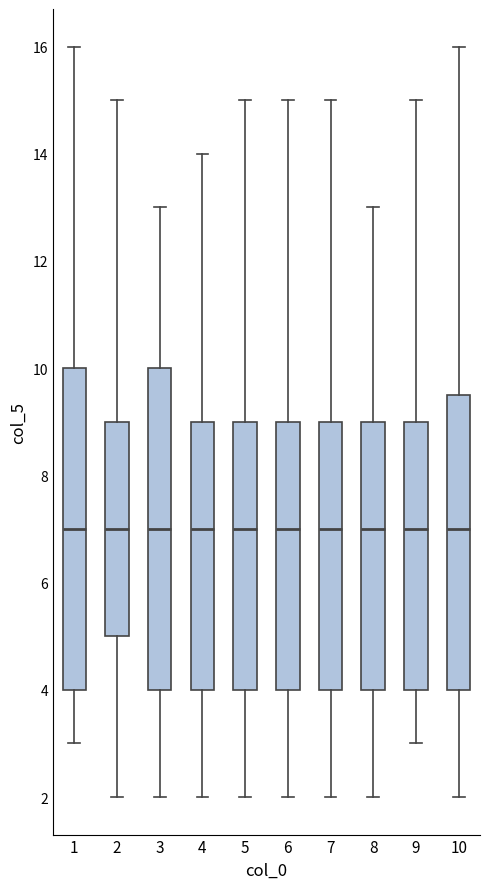

Reading left to right, transcribe this box plot: for each box, give where its median line is, the range the box spans, and where its two whiskers end, as read against the y-axis. The values are not printed on the chart, so give them approximately, as read against the axis.

1: median 7.0, box 4.0 to 10.0, whiskers 3.0 to 16.0
2: median 7.0, box 5.0 to 9.0, whiskers 2.0 to 15.0
3: median 7.0, box 4.0 to 10.0, whiskers 2.0 to 13.0
4: median 7.0, box 4.0 to 9.0, whiskers 2.0 to 14.0
5: median 7.0, box 4.0 to 9.0, whiskers 2.0 to 15.0
6: median 7.0, box 4.0 to 9.0, whiskers 2.0 to 15.0
7: median 7.0, box 4.0 to 9.0, whiskers 2.0 to 15.0
8: median 7.0, box 4.0 to 9.0, whiskers 2.0 to 13.0
9: median 7.0, box 4.0 to 9.0, whiskers 3.0 to 15.0
10: median 7.0, box 4.0 to 9.6, whiskers 2.0 to 16.0